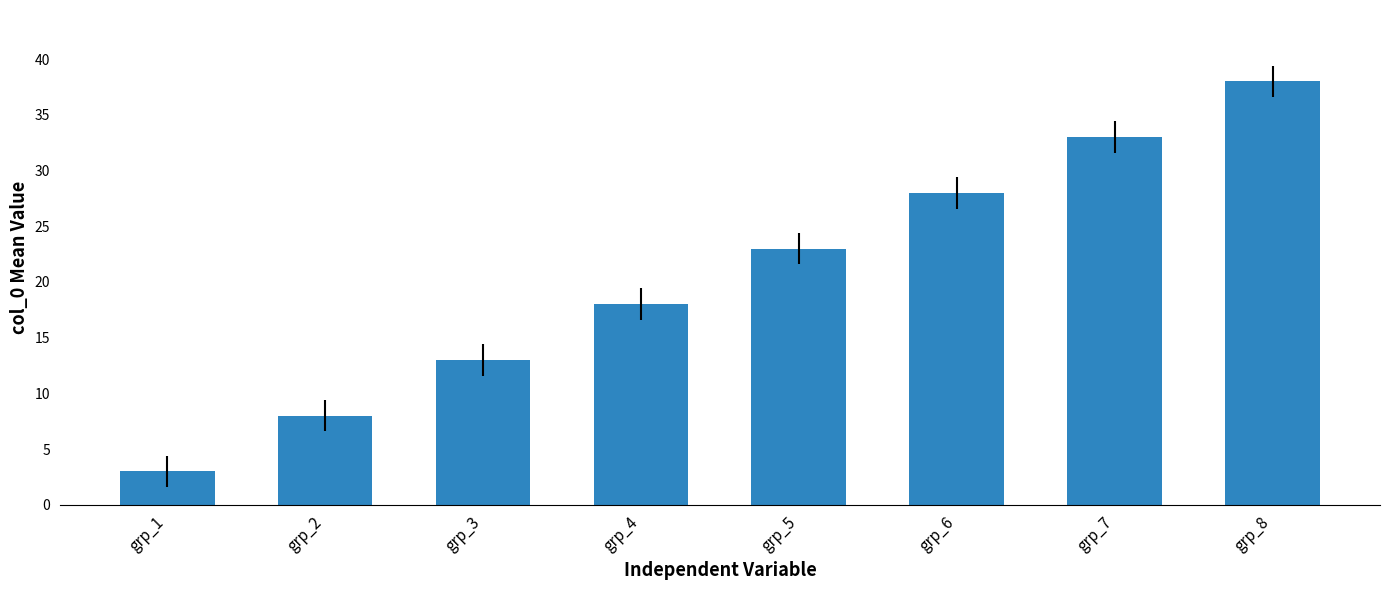

True or false: the data shows 28 at grp_6.

True